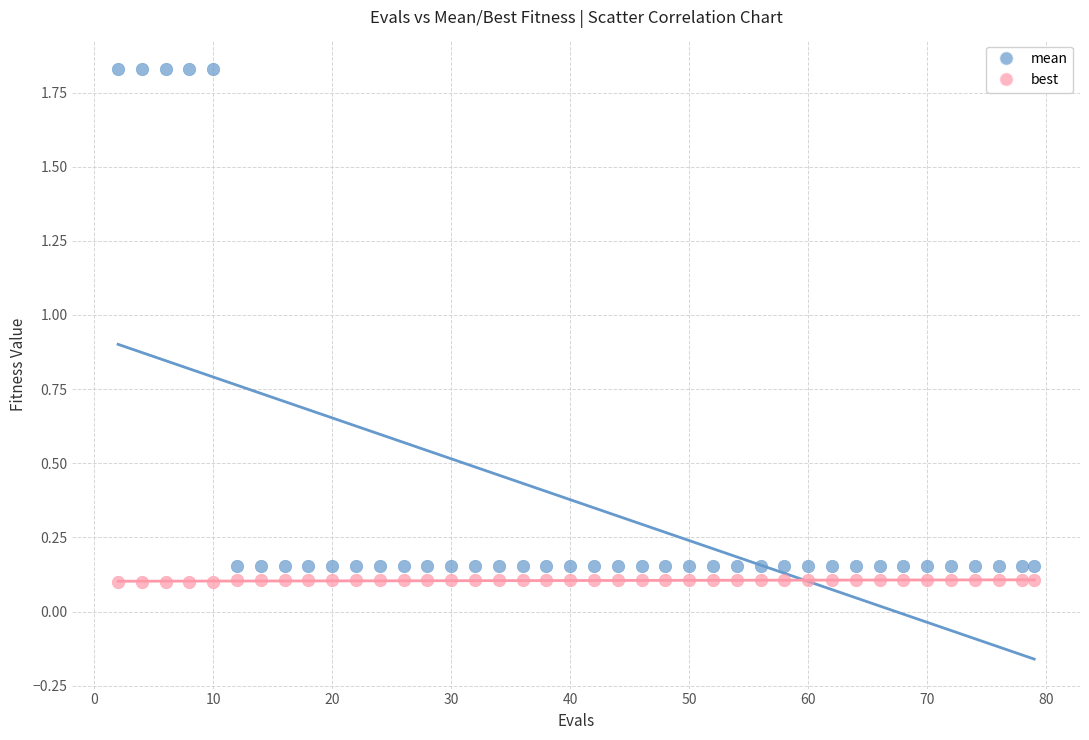

Which series contains the highest Y value?

mean